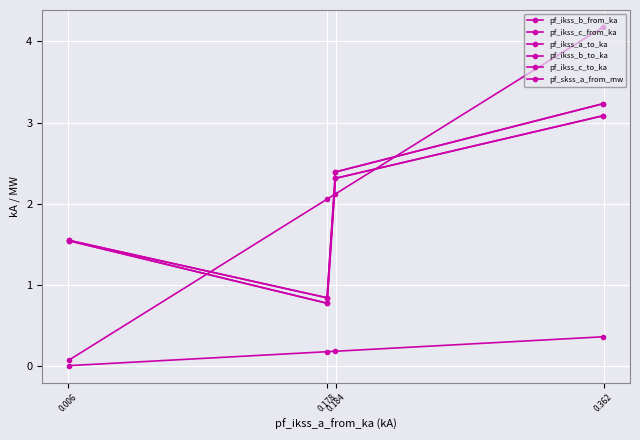

Which series has the largest total across all categories?

pf_skss_a_from_mw